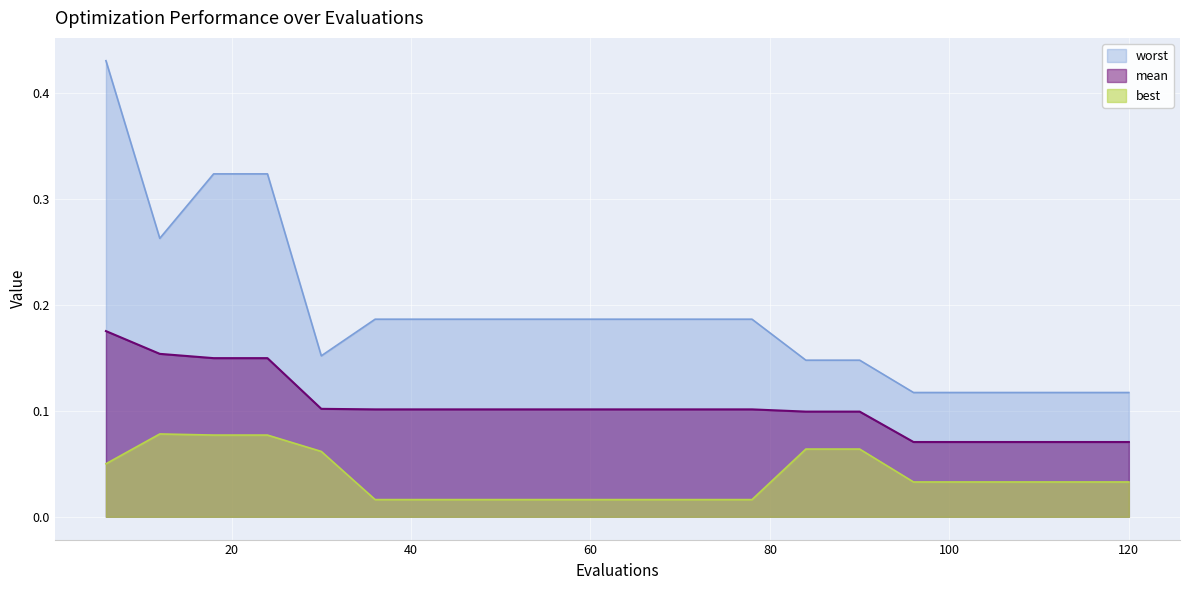

True or false: best has more than 2 interior local peaks.

False